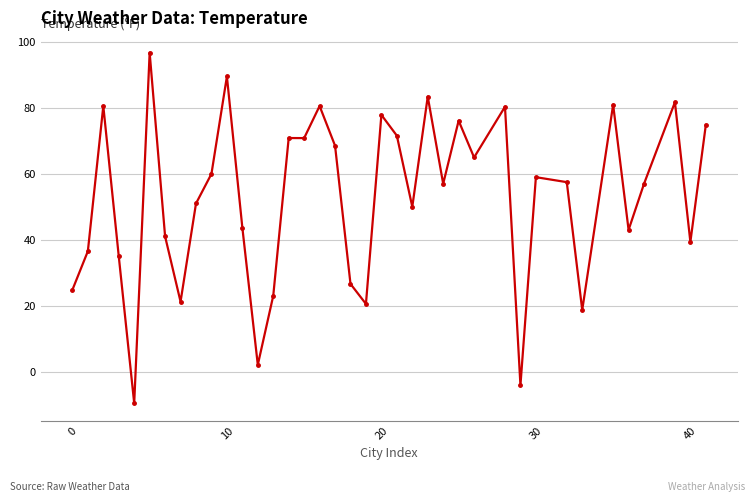

How many values are below zero?

2